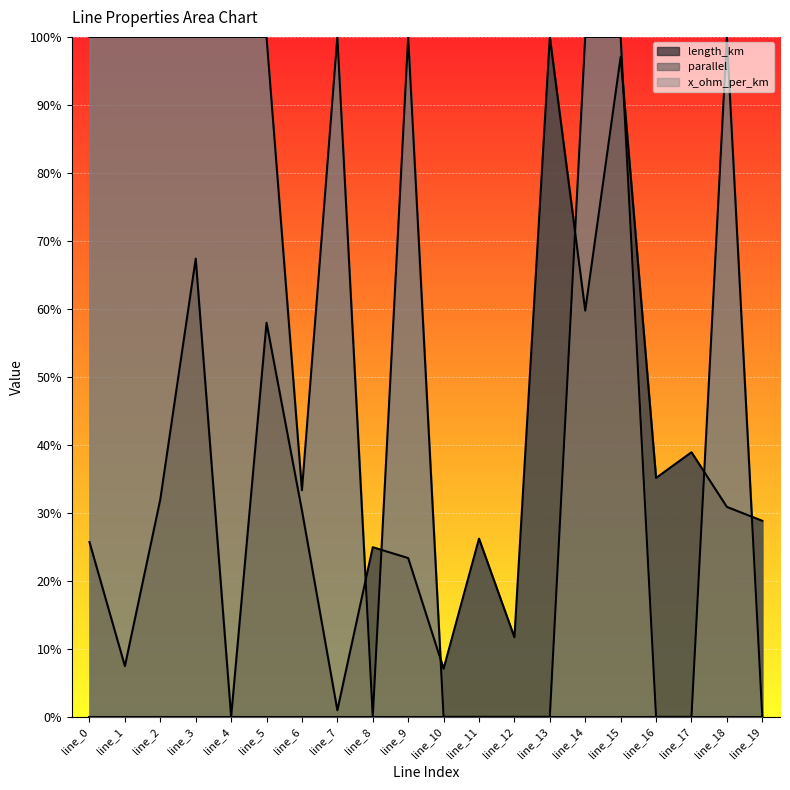

At how many categories does at least one series exceed 0?

20